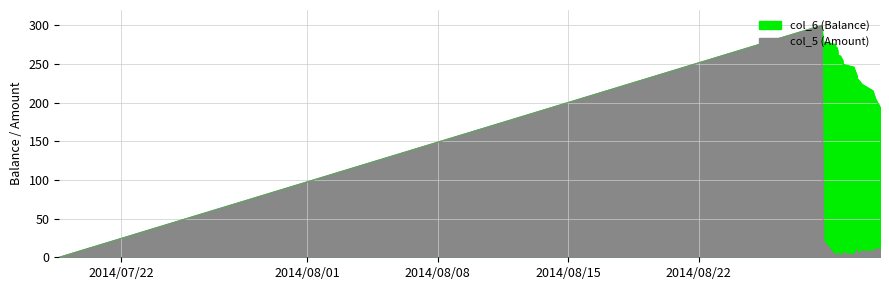

Reading left to right, extract all data points from this chart.

col_6: 0.0	300.0	278.5	275.6	272.6	271.6	267.6	261.5	260.5	259.5	255.1	249.7	246.2	245.2	235.2	231.7	223.7	215.7	205.1	194.3
col_5: 0.0	300.0	21.5	2.5	3.0	1.0	4.0	6.1	1.0	1.0	4.4	5.4	3.0	1.0	10.0	3.5	8.0	7.5	10.6	10.8